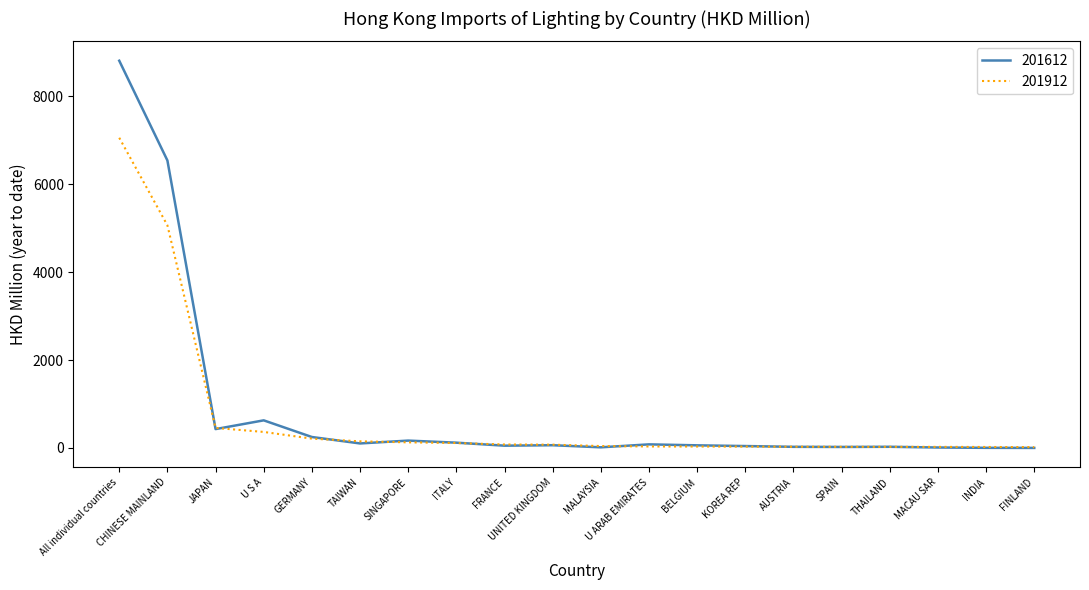

At which category does the chart reach its peak across all series?

All individual countries